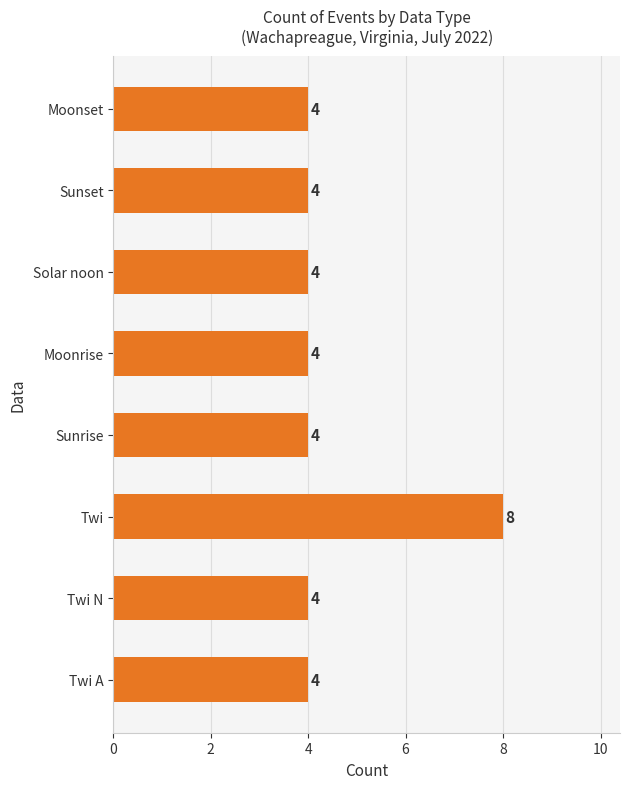

Is it true that the value at Sunset is 4?

True